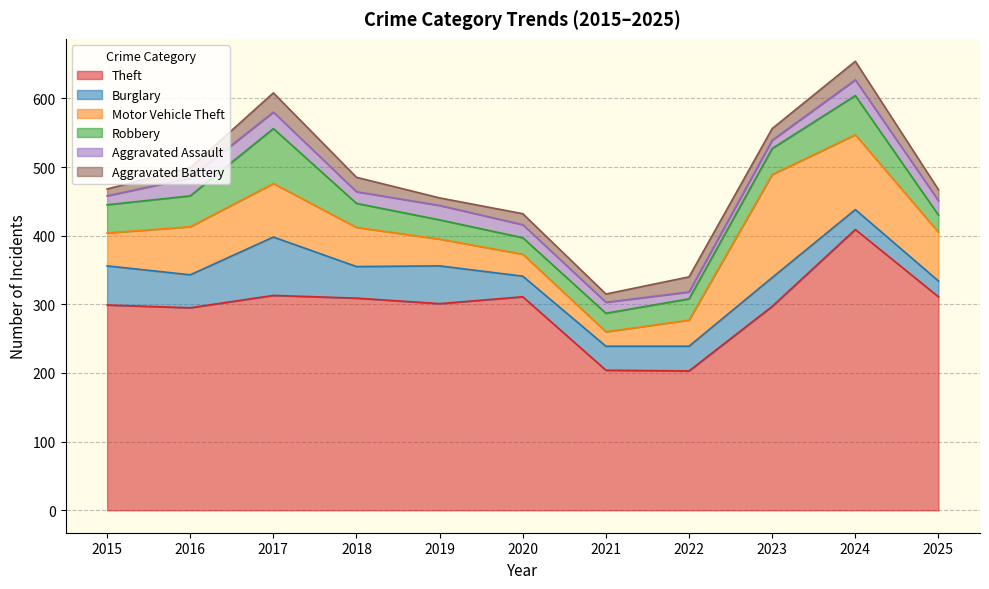

What is the maximum value for Aggravated Battery?

28